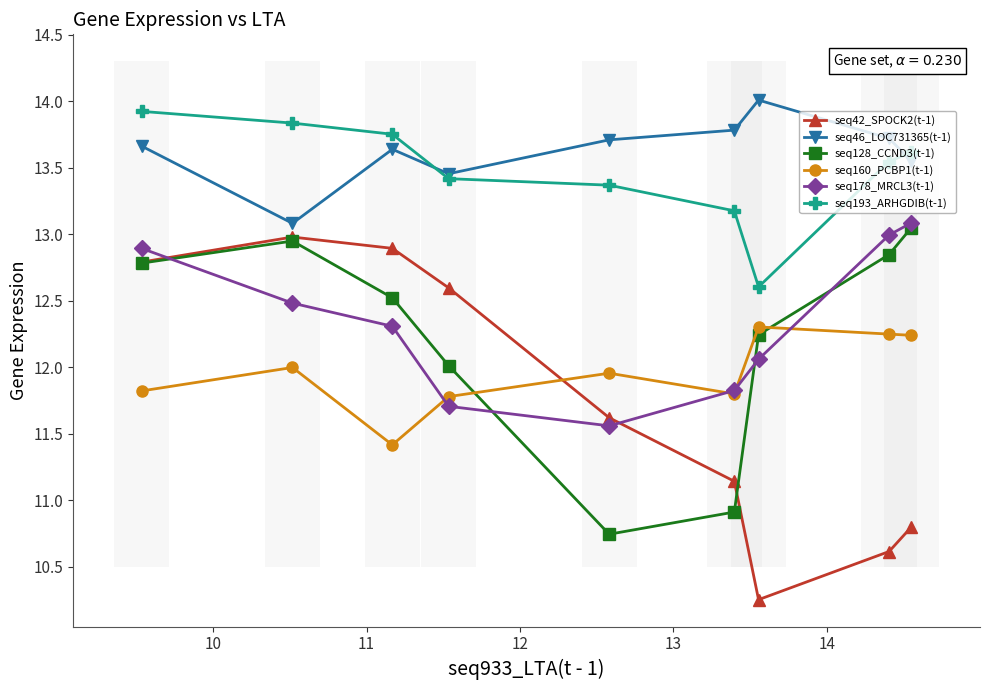

What is the value of the seq46_LOC731365(t-1) point at the 7th from the left?

14.0